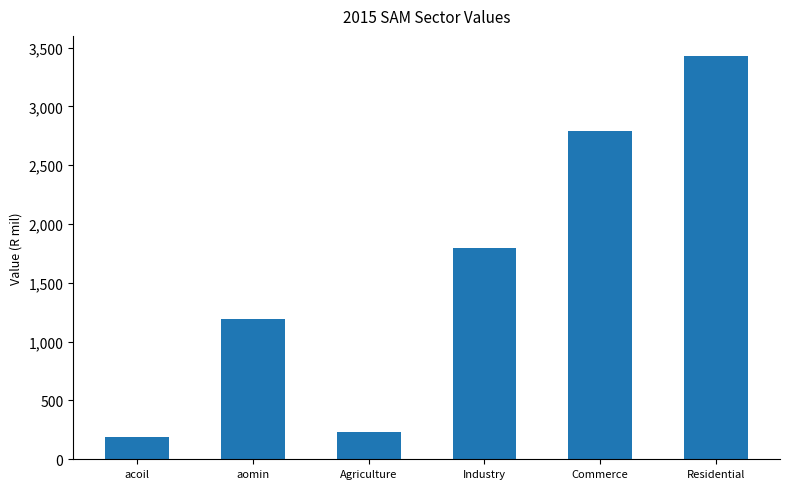

How many data points does each series have?

6